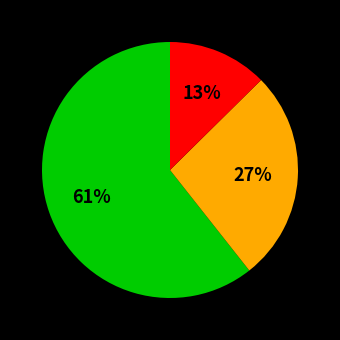

To the nearest percent, what is the average slice percentage?

33%